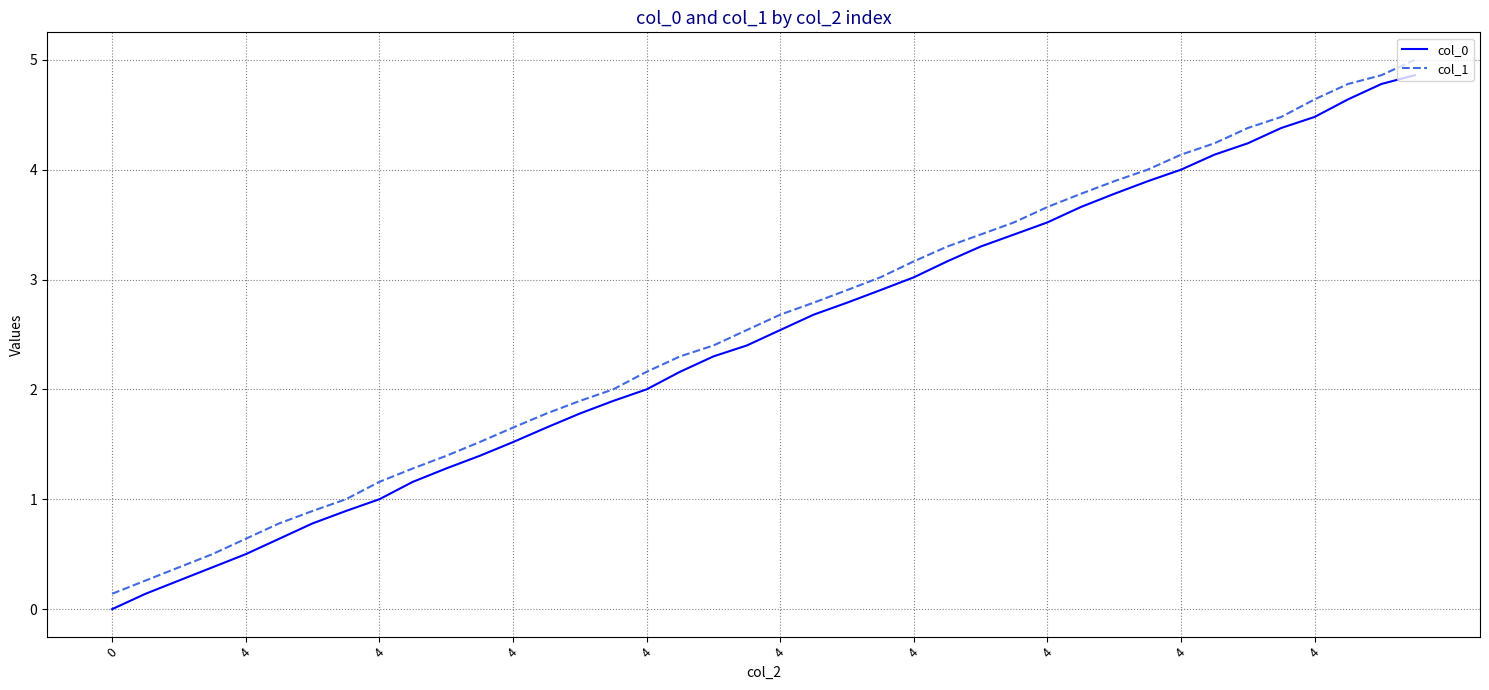

How many series are shown in this chart?

2